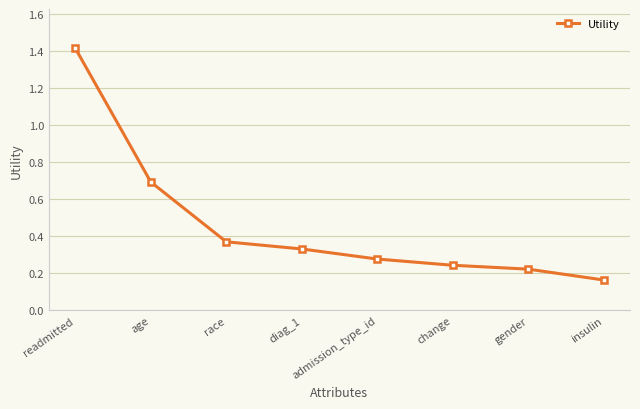

How many values are between 0 and 1?

7